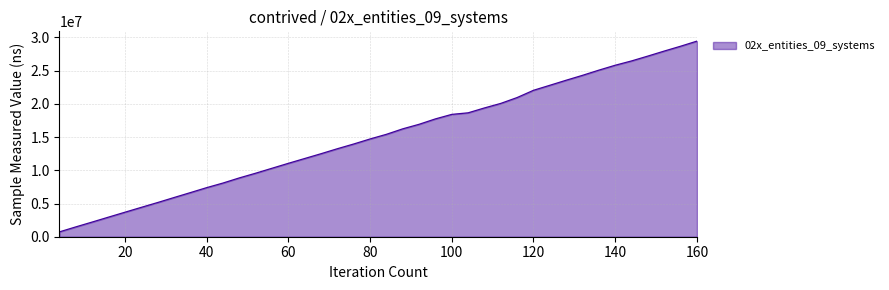

What is the difference between the maximum and minimum values?

28724600